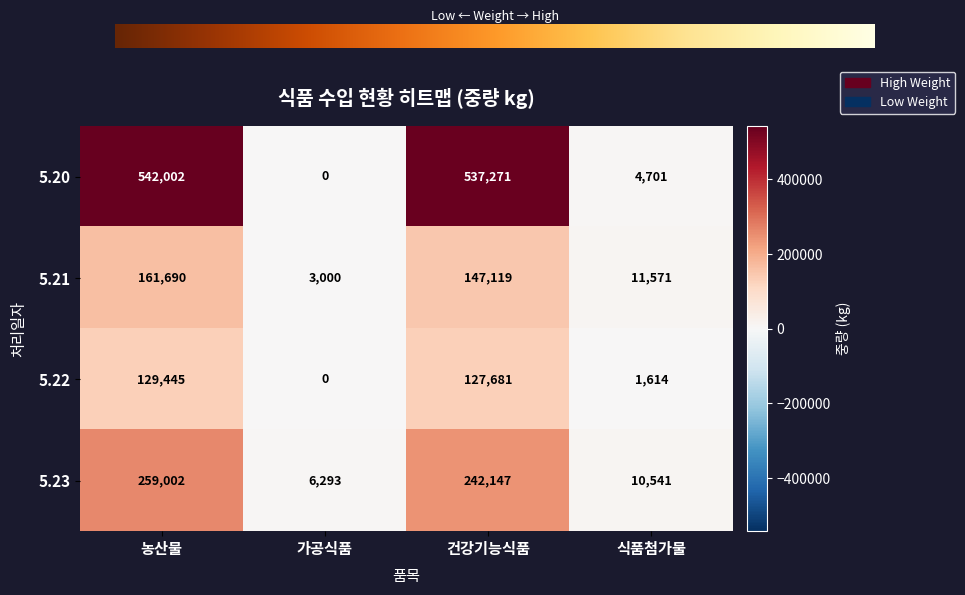

At which label does 5.20 reach its minimum?

가공식품